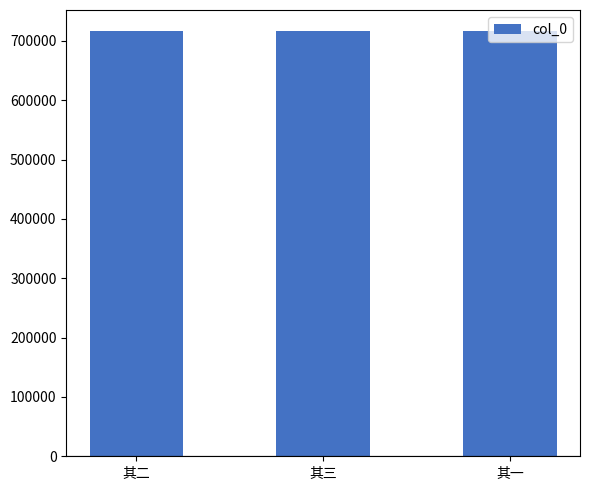

What is the value of the 1st bar from the left?

716104